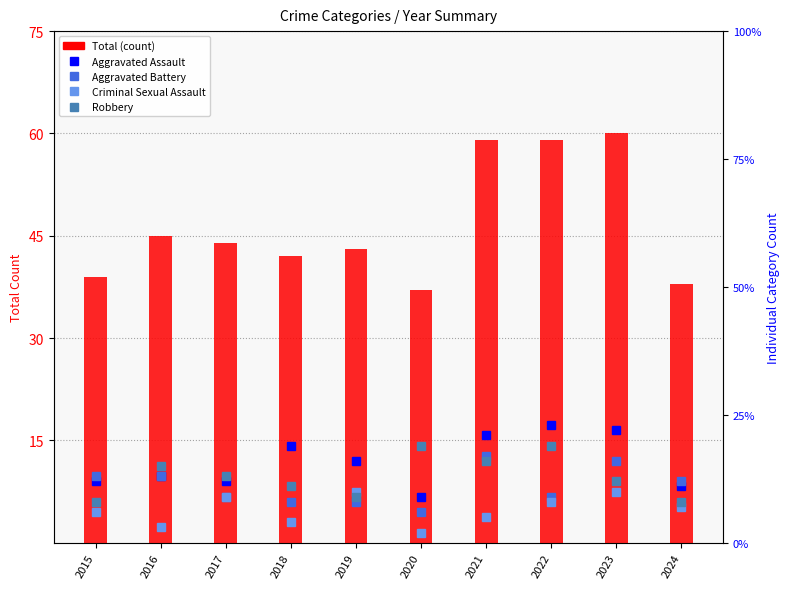

Does the chart contain stacked bars?

No